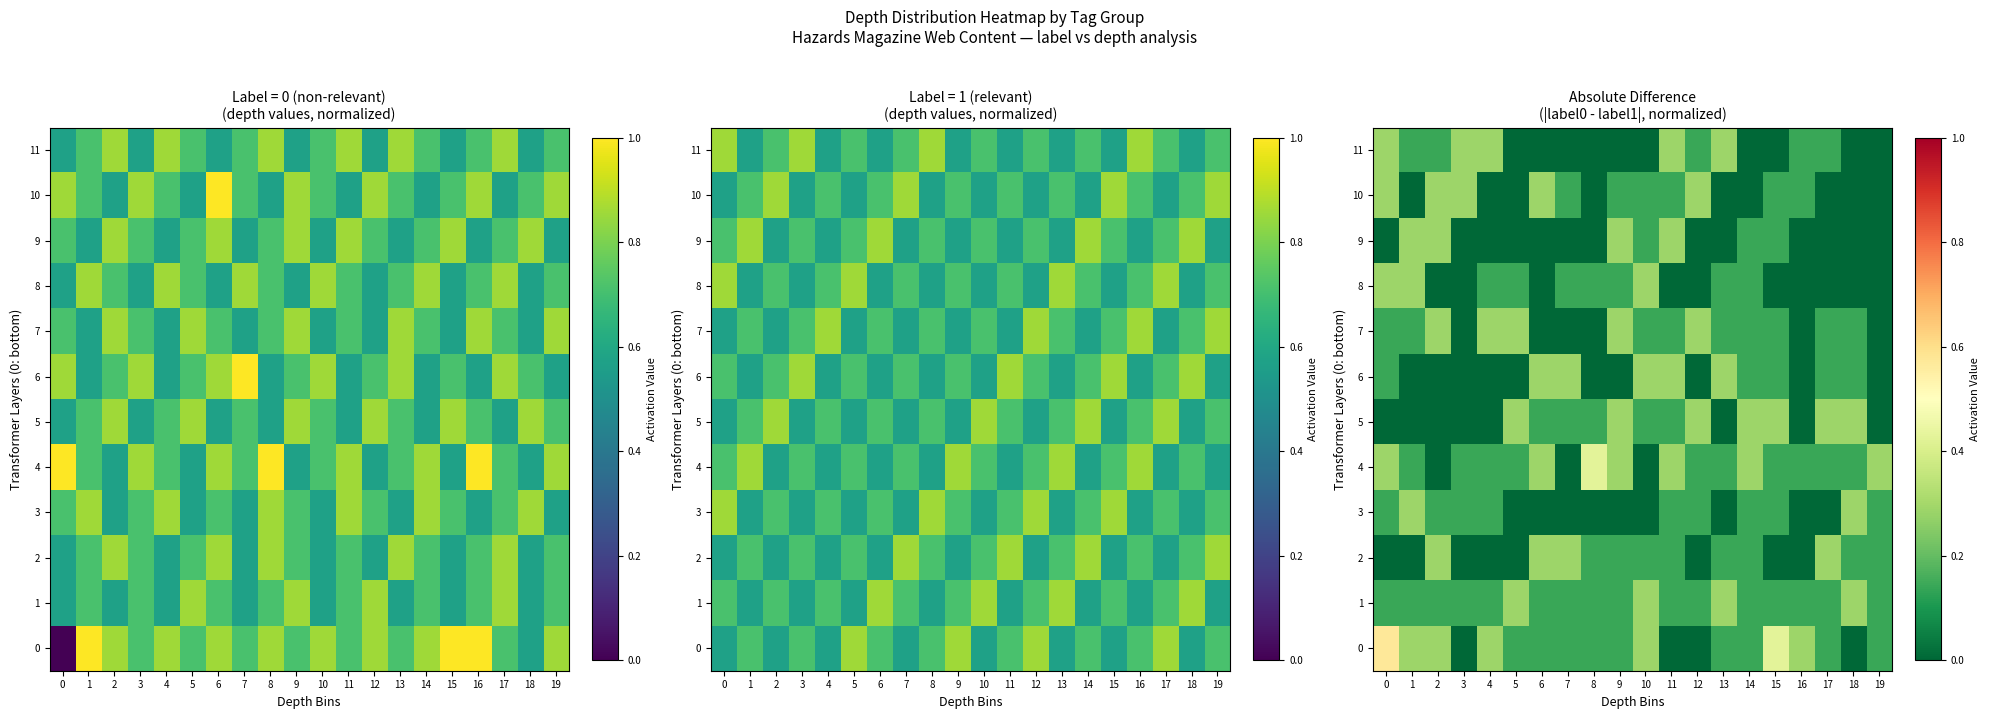

What is the highest value of the 11 series?

0.3